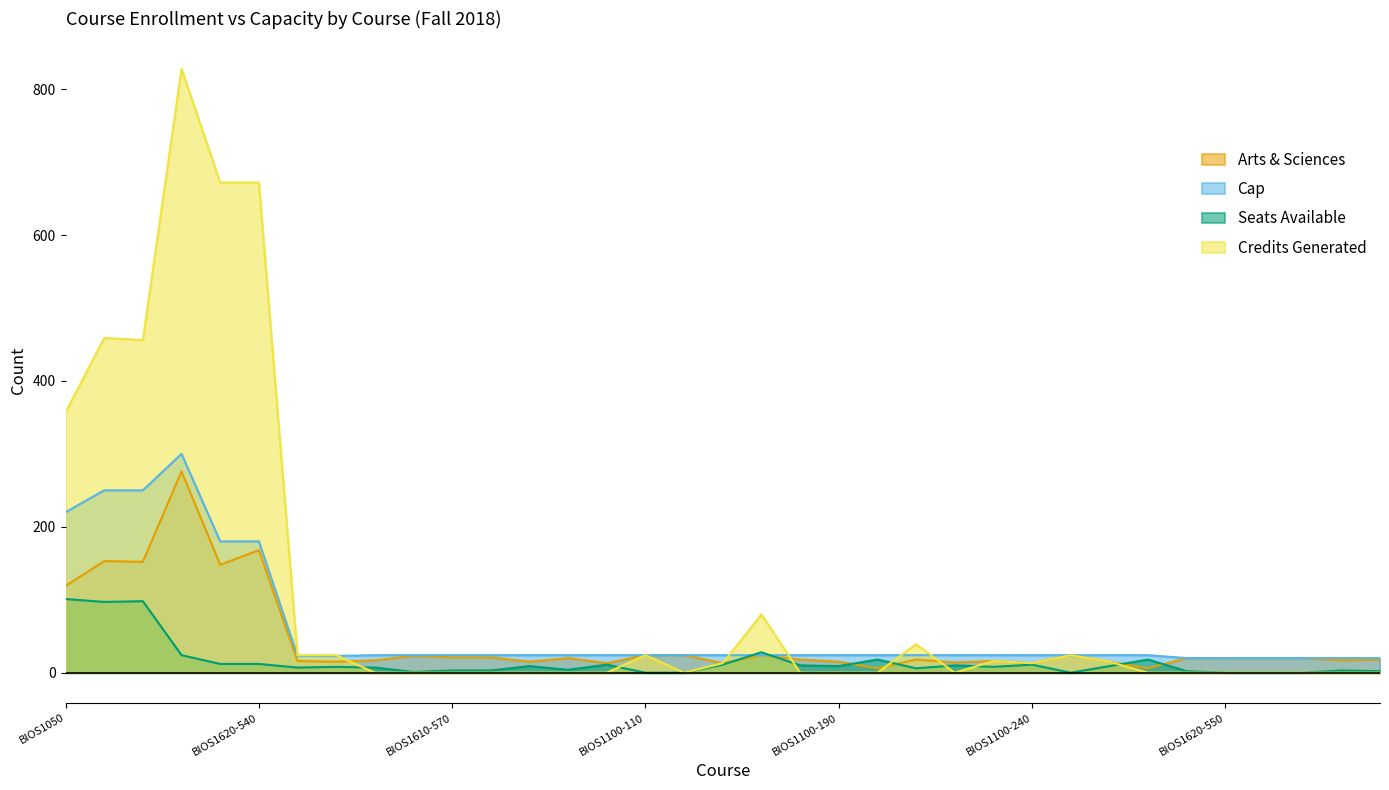

Reading left to right, extract all data points from this chart.

Arts & Sciences: BIOS1050=119	BIOS1120-110=153	BIOS1120-120=152	BIOS1600=276	BIOS1620-500=148	BIOS1620-540=168	BIOS1610-540=16	BIOS1610-545=15	BIOS1610-560=17	BIOS1610-565=23	BIOS1610-570=21	BIOS1610-575=21	BIOS1610-580=15	BIOS1610-585=20	BIOS1100-100=13	BIOS1100-110=24	BIOS1100-120=24	BIOS1100-130=13	BIOS1610-H01=24	BIOS1610-H02=18	BIOS1100-190=15	BIOS1100-H01=6	BIOS1120-H01=18	BIOS1100-210=14	BIOS1100-230=16	BIOS1100-240=13	BIOS1100-250=24	BIOS1100-270=15	BIOS1610-H03=6	BIOS1620-545=20	BIOS1620-550=20	BIOS1620-555=20	BIOS1620-560=20	BIOS1100-140=17	BIOS1100-160=18
Cap: BIOS1050=220	BIOS1120-110=250	BIOS1120-120=250	BIOS1600=300	BIOS1620-500=180	BIOS1620-540=180	BIOS1610-540=23	BIOS1610-545=23	BIOS1610-560=24	BIOS1610-565=24	BIOS1610-570=24	BIOS1610-575=24	BIOS1610-580=24	BIOS1610-585=24	BIOS1100-100=24	BIOS1100-110=24	BIOS1100-120=24	BIOS1100-130=24	BIOS1610-H01=24	BIOS1610-H02=24	BIOS1100-190=24	BIOS1100-H01=24	BIOS1120-H01=24	BIOS1100-210=24	BIOS1100-230=24	BIOS1100-240=24	BIOS1100-250=24	BIOS1100-270=24	BIOS1610-H03=24	BIOS1620-545=20	BIOS1620-550=20	BIOS1620-555=20	BIOS1620-560=20	BIOS1100-140=20	BIOS1100-160=20
Seats Available: BIOS1050=101	BIOS1120-110=97	BIOS1120-120=98	BIOS1600=24	BIOS1620-500=12	BIOS1620-540=12	BIOS1610-540=7	BIOS1610-545=8	BIOS1610-560=7	BIOS1610-565=1	BIOS1610-570=3	BIOS1610-575=3	BIOS1610-580=9	BIOS1610-585=4	BIOS1100-100=11	BIOS1100-110=0	BIOS1100-120=0	BIOS1100-130=11	BIOS1610-H01=28	BIOS1610-H02=10	BIOS1100-190=9	BIOS1100-H01=18	BIOS1120-H01=6	BIOS1100-210=10	BIOS1100-230=8	BIOS1100-240=11	BIOS1100-250=0	BIOS1100-270=9	BIOS1610-H03=18	BIOS1620-545=2	BIOS1620-550=0	BIOS1620-555=0	BIOS1620-560=0	BIOS1100-140=3	BIOS1100-160=2
Credits Generated: BIOS1050=357	BIOS1120-110=459	BIOS1120-120=456	BIOS1600=828	BIOS1620-500=672	BIOS1620-540=672	BIOS1610-540=24	BIOS1610-545=24	BIOS1610-560=0	BIOS1610-565=0	BIOS1610-570=0	BIOS1610-575=0	BIOS1610-580=0	BIOS1610-585=0	BIOS1100-100=0	BIOS1100-110=24	BIOS1100-120=0	BIOS1100-130=13	BIOS1610-H01=80	BIOS1610-H02=0	BIOS1100-190=0	BIOS1100-H01=0	BIOS1120-H01=39	BIOS1100-210=0	BIOS1100-230=16	BIOS1100-240=13	BIOS1100-250=24	BIOS1100-270=15	BIOS1610-H03=0	BIOS1620-545=0	BIOS1620-550=0	BIOS1620-555=0	BIOS1620-560=0	BIOS1100-140=0	BIOS1100-160=0